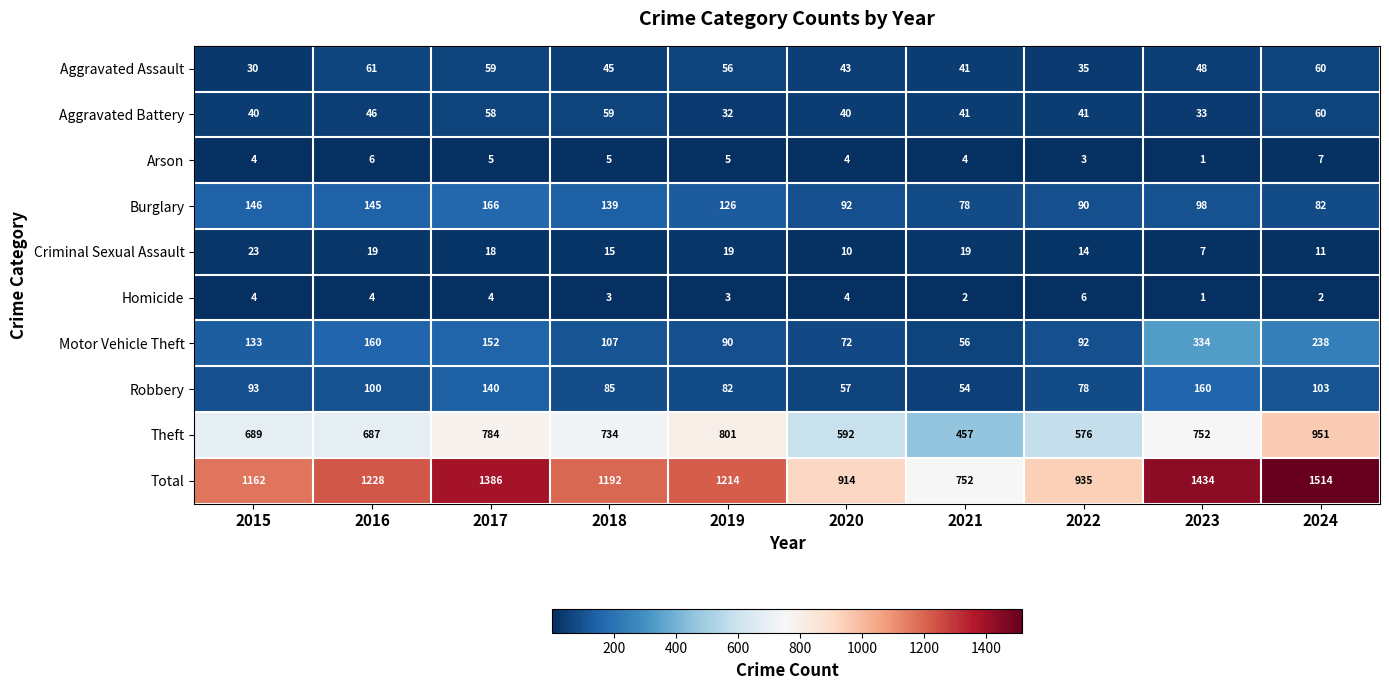

Is it true that Aggravated Assault equals 41 at 2017?

False